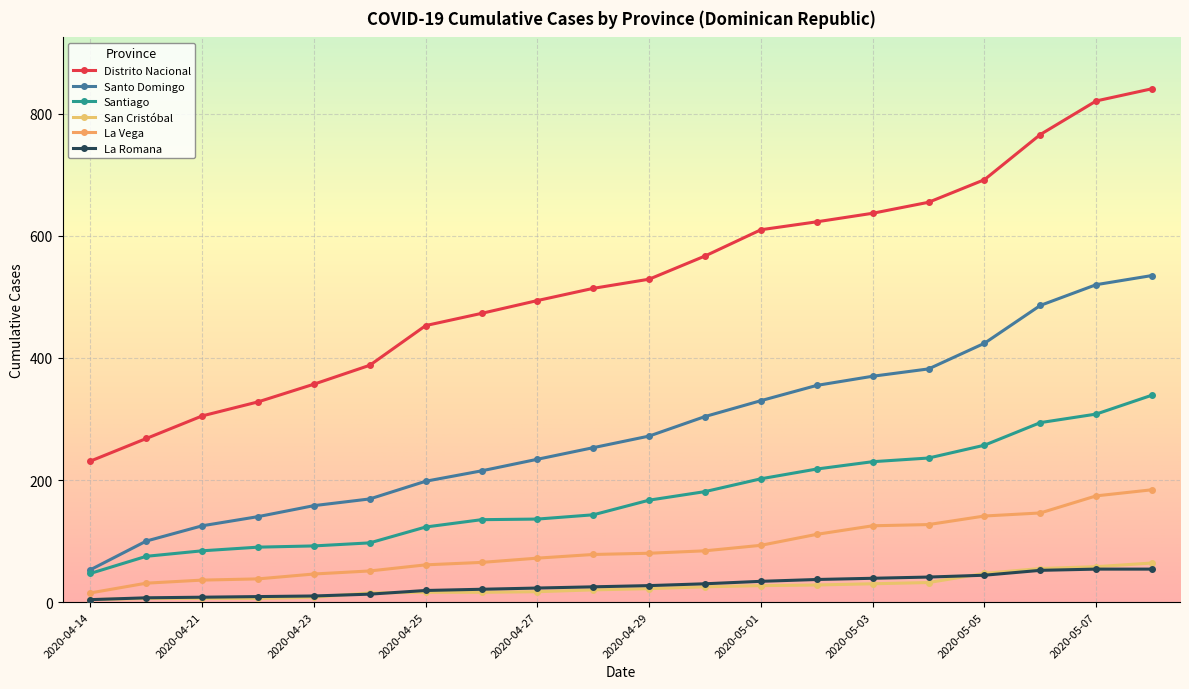

Which category has the lowest value in the Santo Domingo series?

2020-04-14